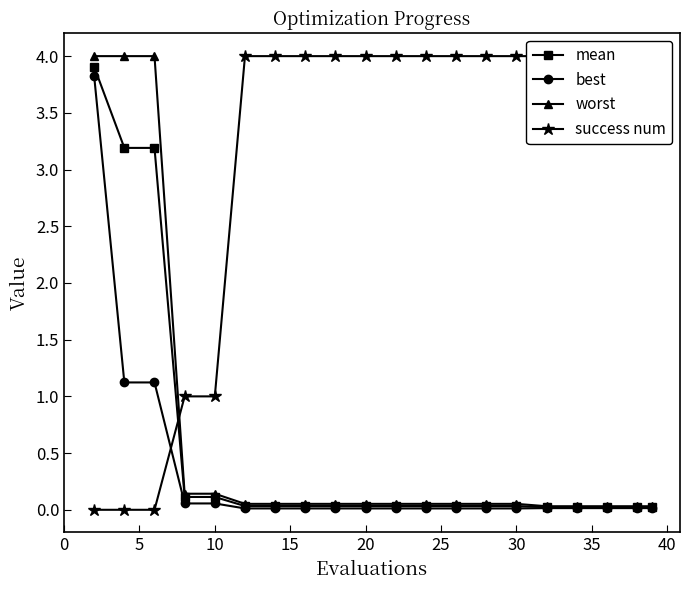

True or false: mean has a value of 0.0 at 30.

True